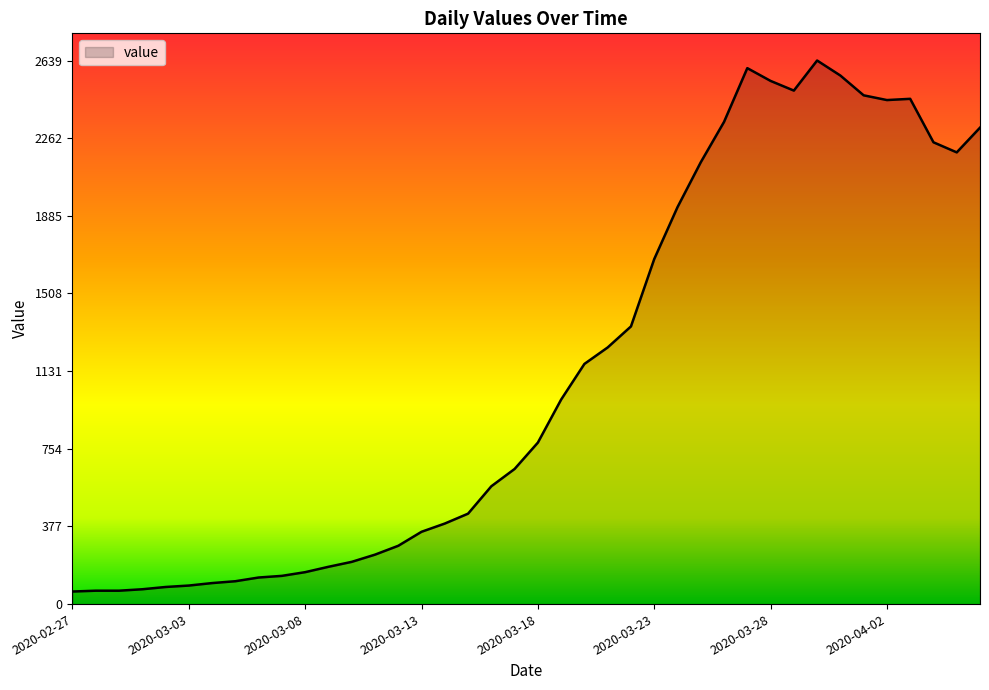

True or false: there are more than 2 points higher than both neighbors.

True